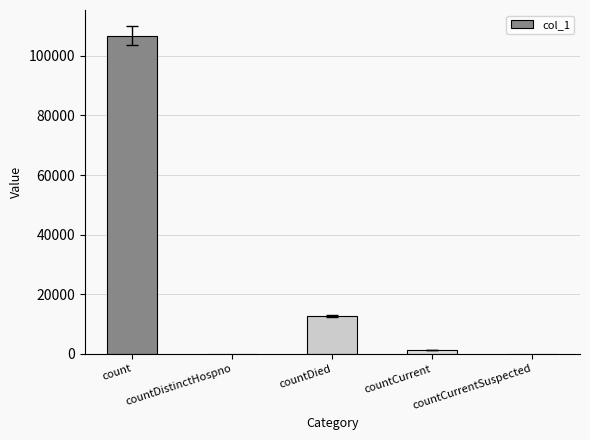

At which category does the chart reach its peak across all series?

count